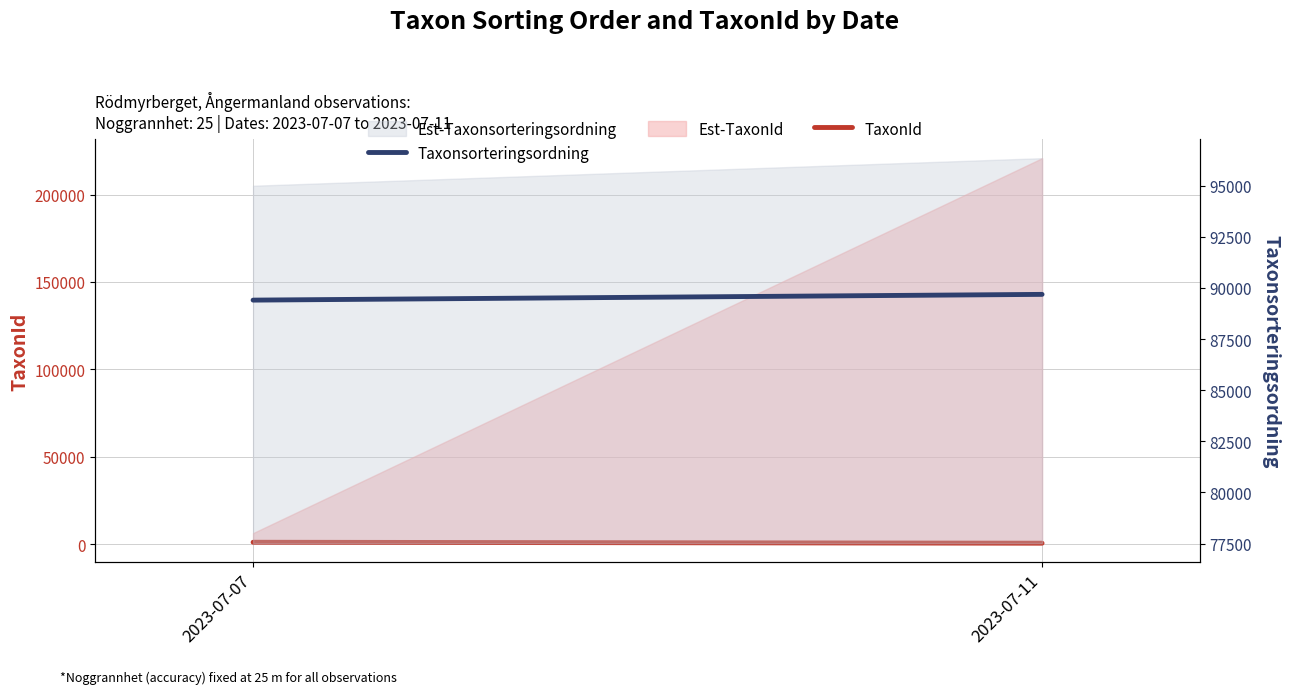

What is the minimum value shown in the chart?

658